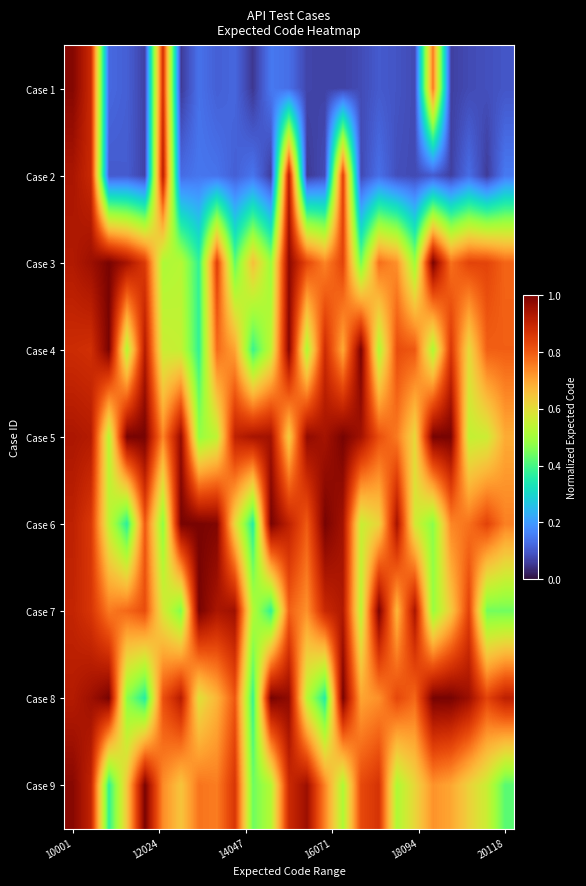

What is the minimum value shown in the chart?

0.1